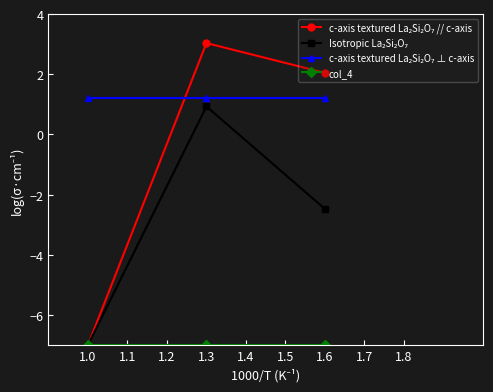

What is the total value across all series at 1.0?

-19.8